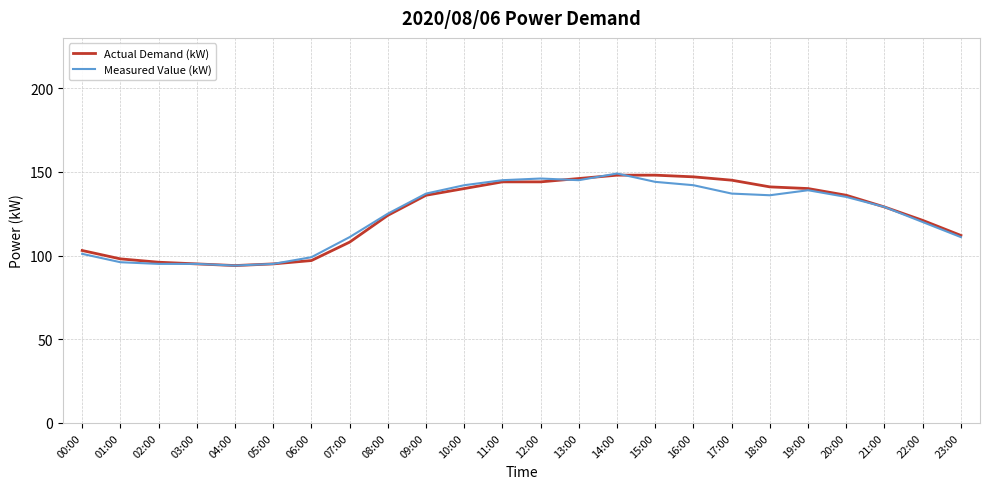

Reading right to left, list all the values displayed in this chart.

Actual Demand (kW): 112	121	129	136	140	141	145	147	148	148	146	144	144	140	136	124	108	97	95	94	95	96	98	103
Measured Value (kW): 111	120	129	135	139	136	137	142	144	149	145	146	145	142	137	125	111	99	95	94	95	95	96	101